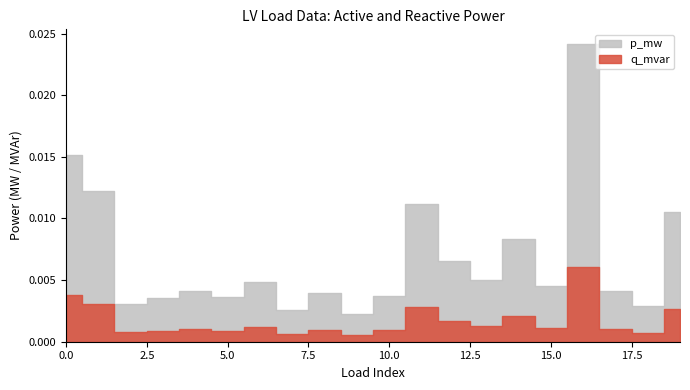

Rank the categories by q_mvar value from highest to lowest.

16, 0, 1, 11, 19, 14, 12, 13, 6, 15, 17, 4, 8, 10, 5, 3, 2, 18, 7, 9